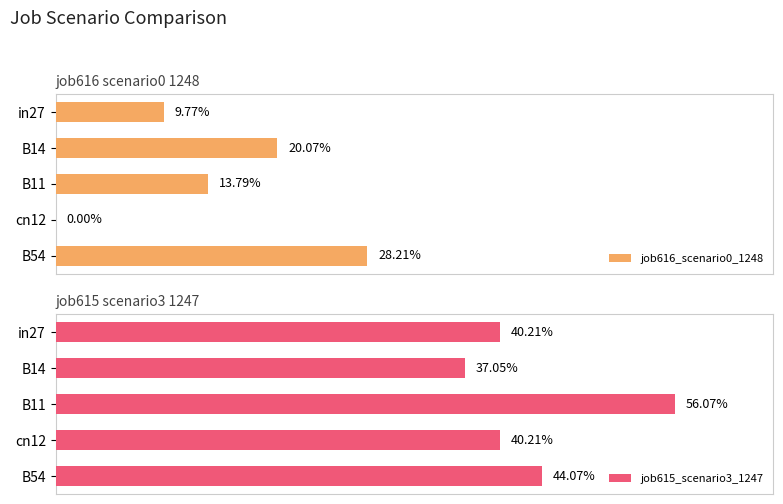

Count the job615_scenario3_1247 values in the range 0 to 1.

5